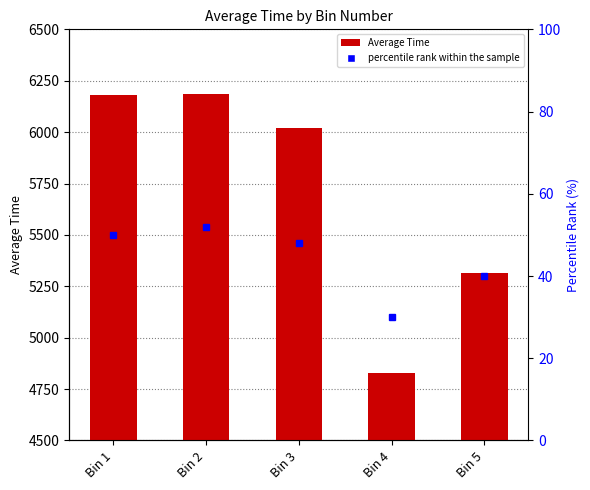

What is the difference between the values at Bin 5 and Bin 2?

872.4